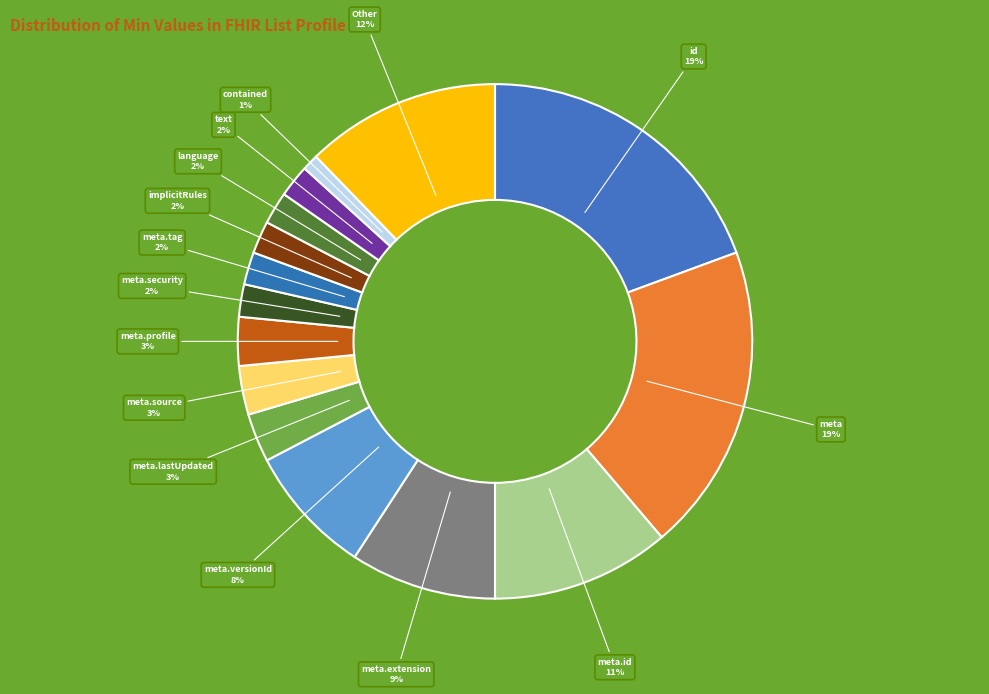

How many segments does this pie chart have?

15